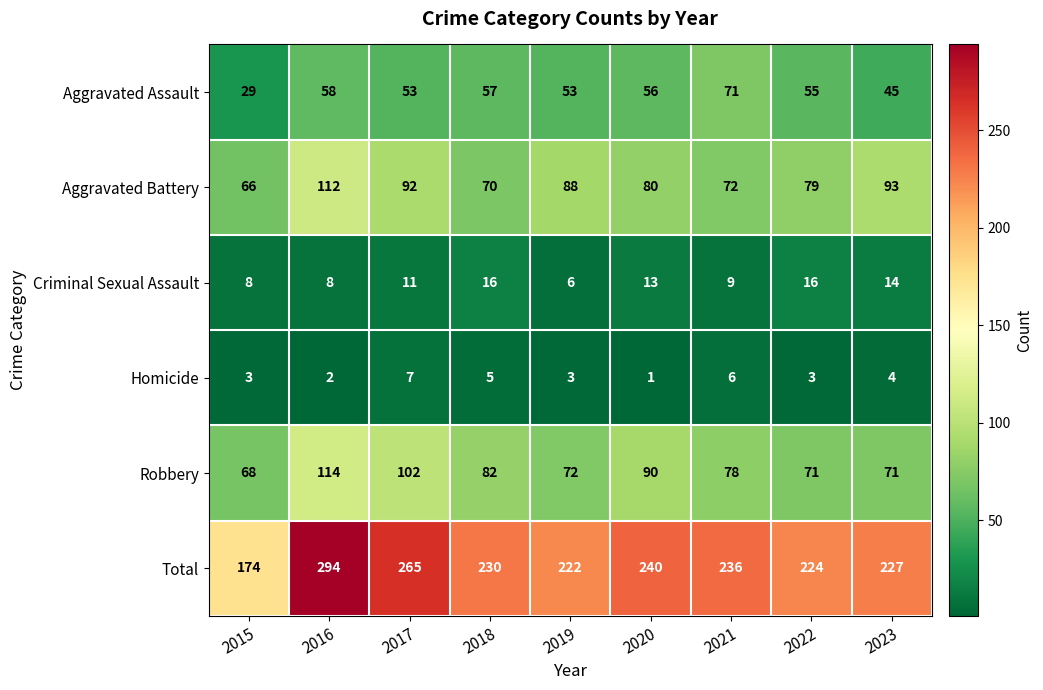

What is the sum of the Homicide values at 2017 and 2020?

8